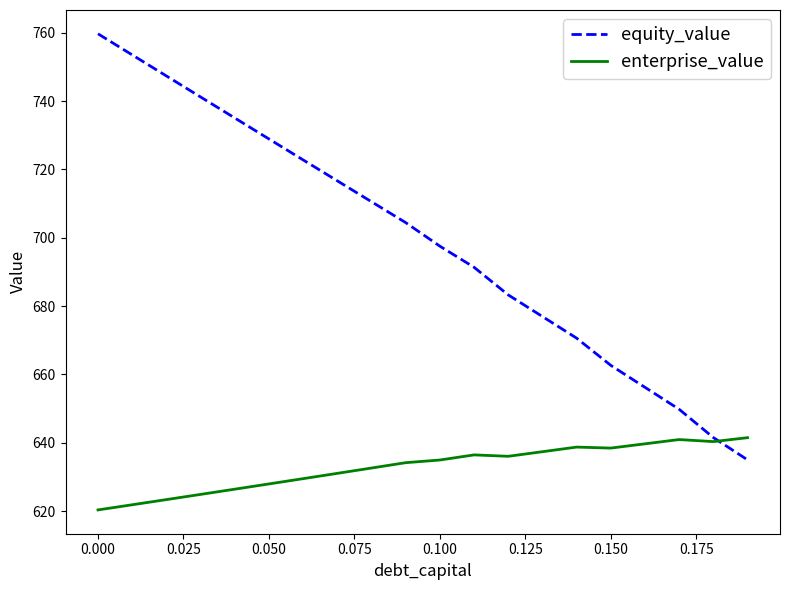

How many times do equity_value and enterprise_value cross each other?

1